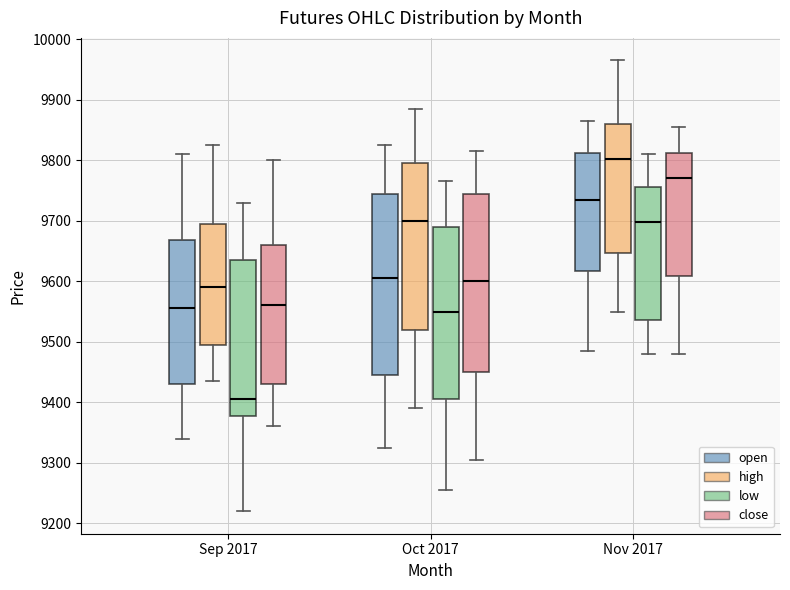

Reading left to right, transcribe this box plot: for each box, give where its median line is, the range the box spans, and where its two whiskers end, as read against the y-axis. The values are not printed on the chart, so give them approximately, as read against the axis.

Sep 2017 (open): median 9560, box 9430 to 9670, whiskers 9340 to 9810
Sep 2017 (high): median 9590, box 9500 to 9700, whiskers 9440 to 9830
Sep 2017 (low): median 9410, box 9380 to 9640, whiskers 9220 to 9730
Sep 2017 (close): median 9560, box 9430 to 9660, whiskers 9360 to 9800
Oct 2017 (open): median 9610, box 9450 to 9750, whiskers 9330 to 9830
Oct 2017 (high): median 9700, box 9520 to 9800, whiskers 9390 to 9890
Oct 2017 (low): median 9550, box 9410 to 9690, whiskers 9260 to 9770
Oct 2017 (close): median 9600, box 9450 to 9750, whiskers 9310 to 9820
Nov 2017 (open): median 9740, box 9620 to 9810, whiskers 9490 to 9870
Nov 2017 (high): median 9800, box 9650 to 9860, whiskers 9550 to 9970
Nov 2017 (low): median 9700, box 9540 to 9760, whiskers 9480 to 9810
Nov 2017 (close): median 9770, box 9610 to 9810, whiskers 9480 to 9860